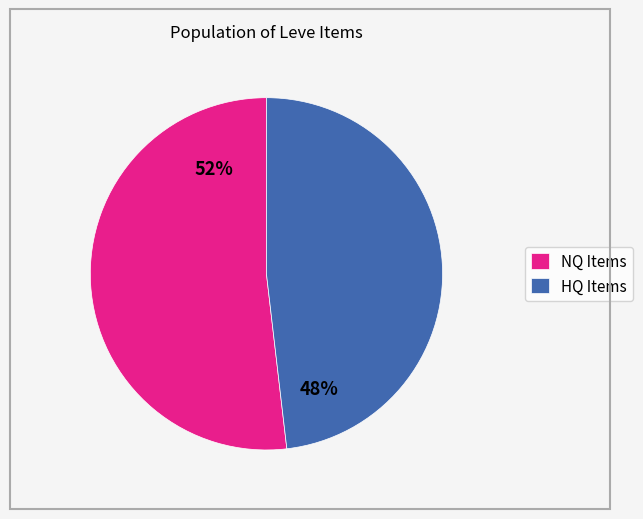

Which category accounts for the majority?

NQ Items